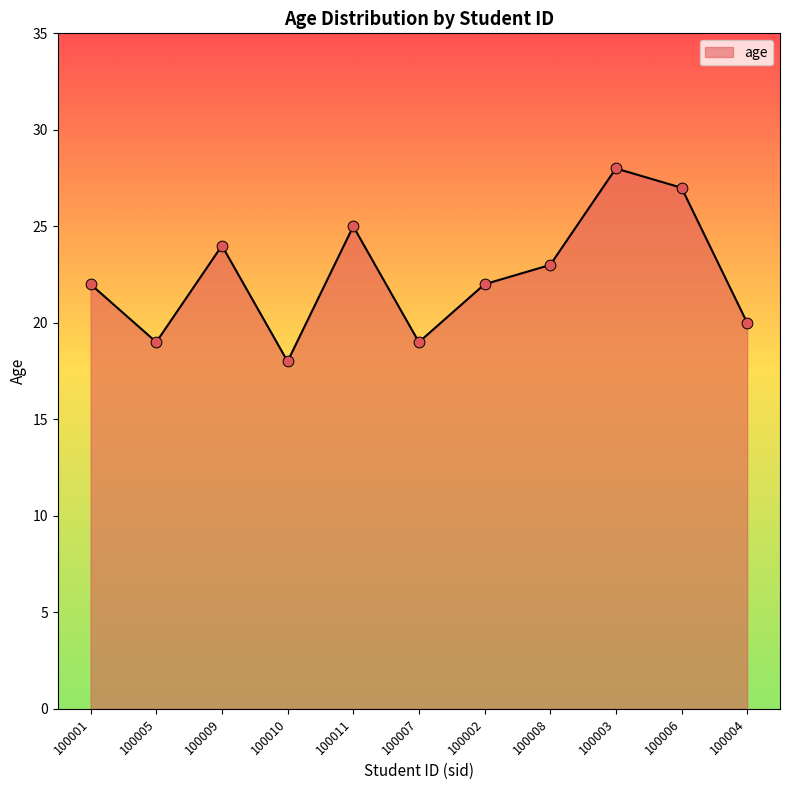

Approximately how many times larger is the value at 100010 compared to 100011?

0.7